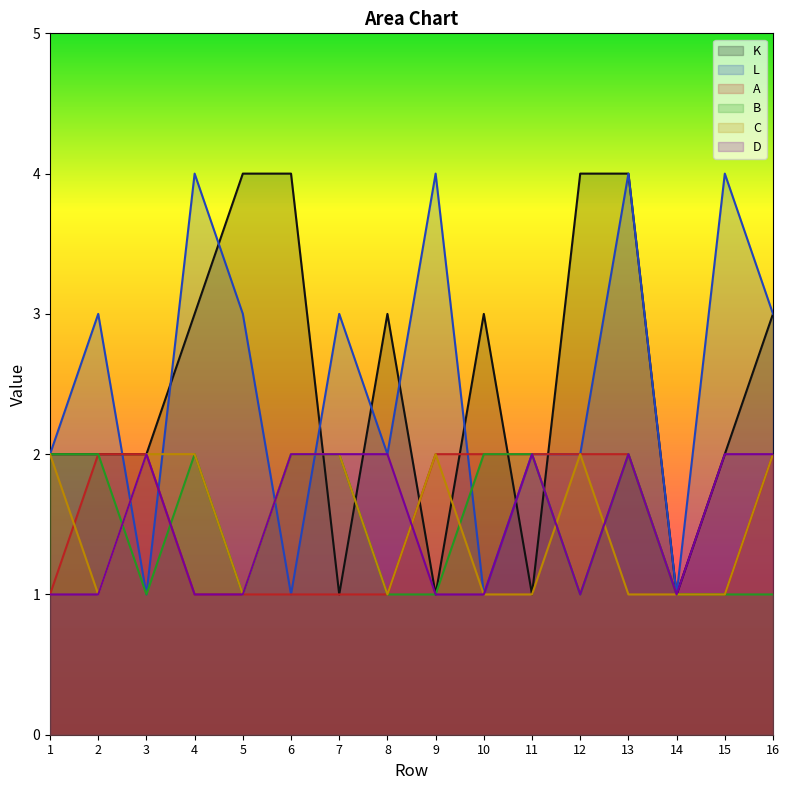

Count the D values in the range 1 to 2.

16